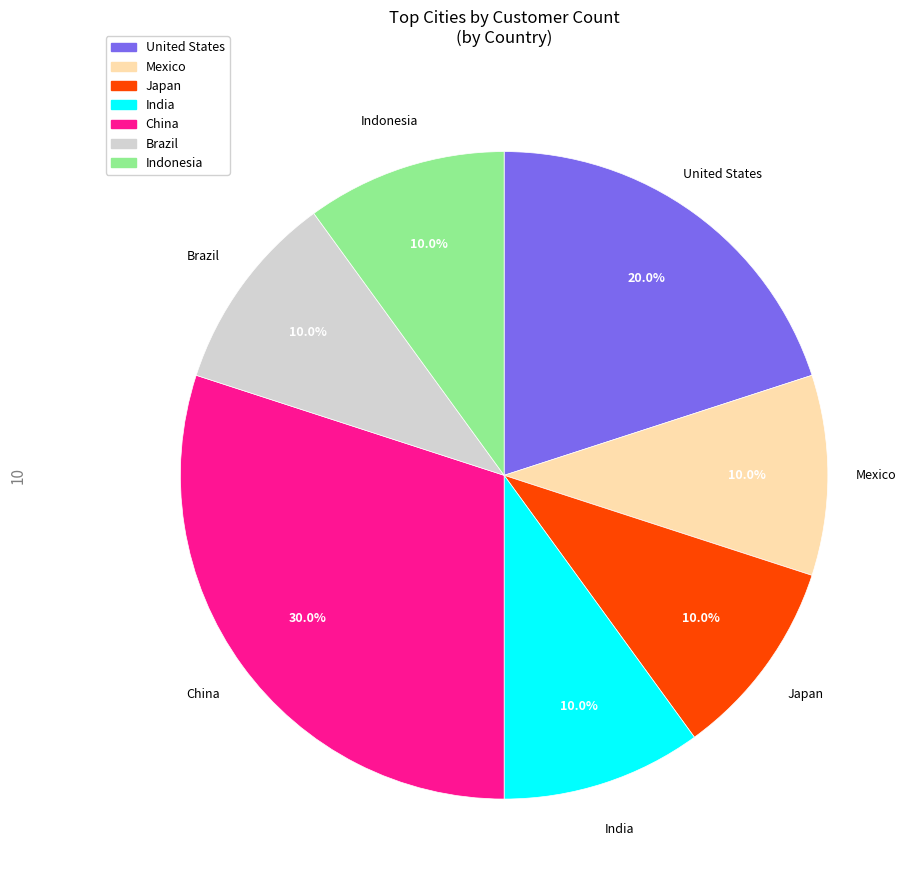

What percentage is the Mexico slice, to the nearest percent?

10%